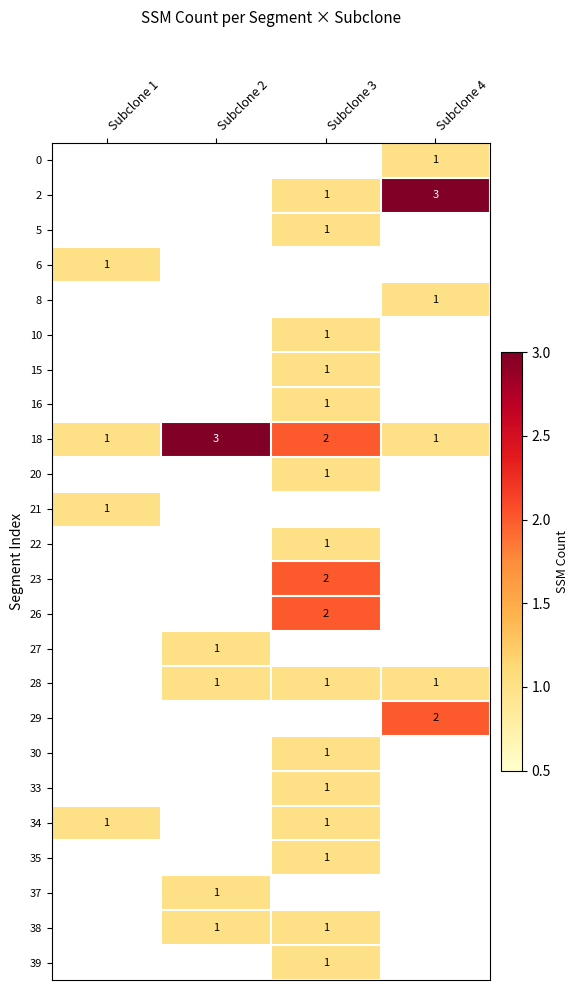

Is it true that 30 equals 1 at Subclone 3?

True